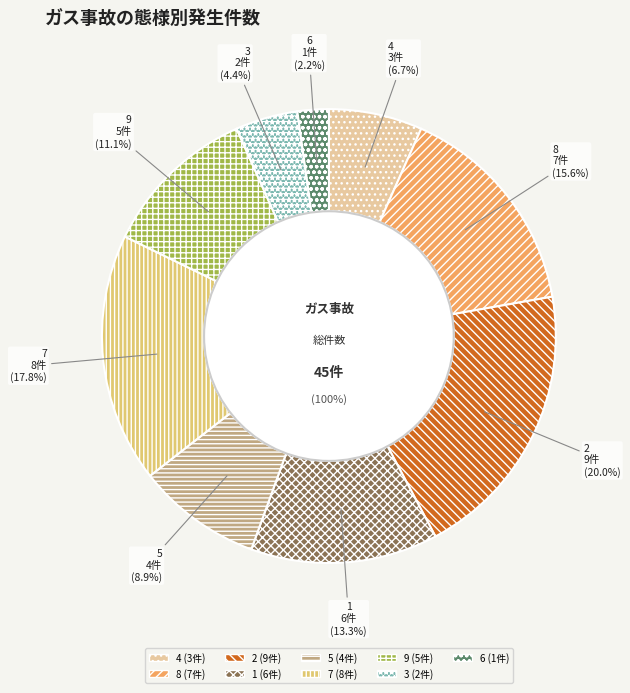

To the nearest percent, what is the difference between the largest and smallest slice percentages?

18%